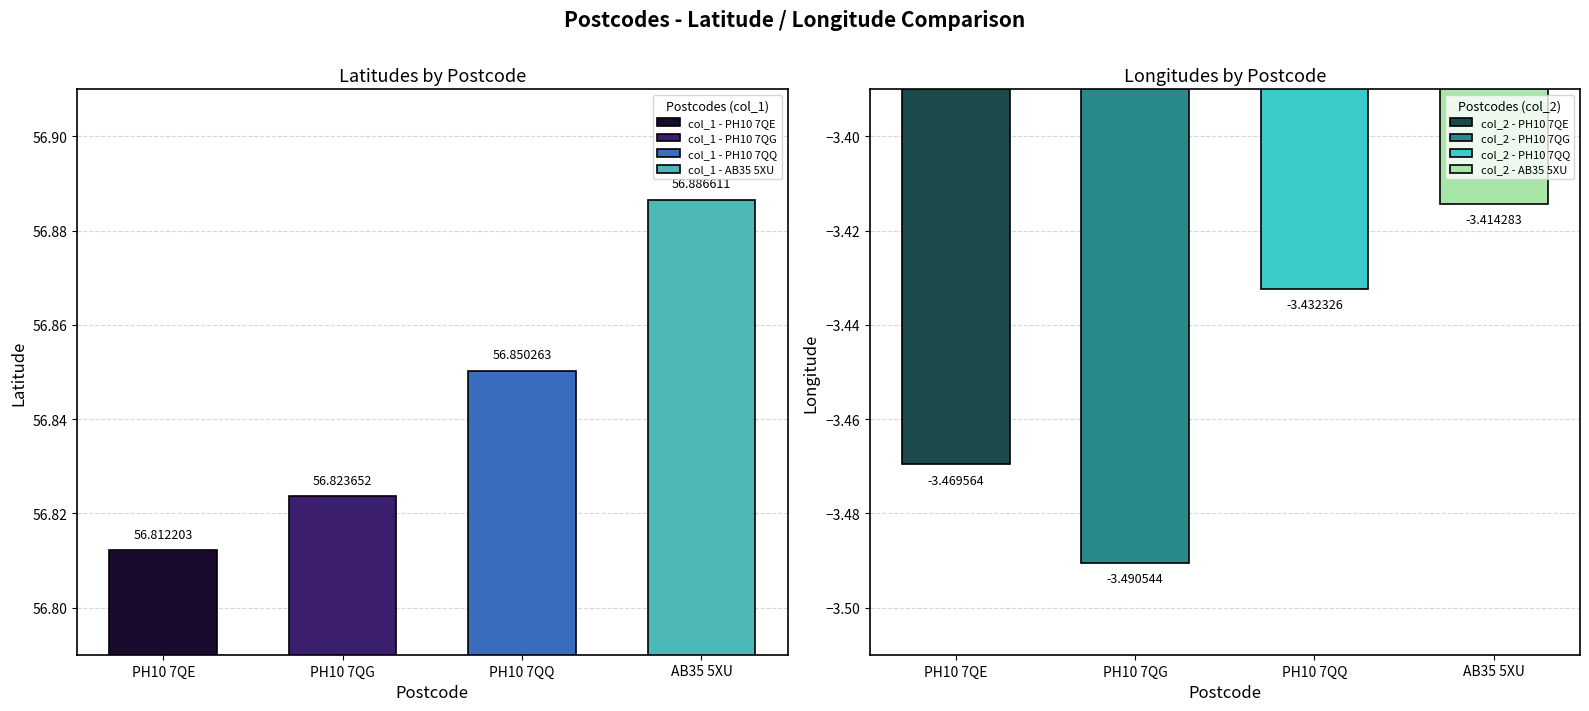

What are all the series names shown in the legend?

col_1, col_2